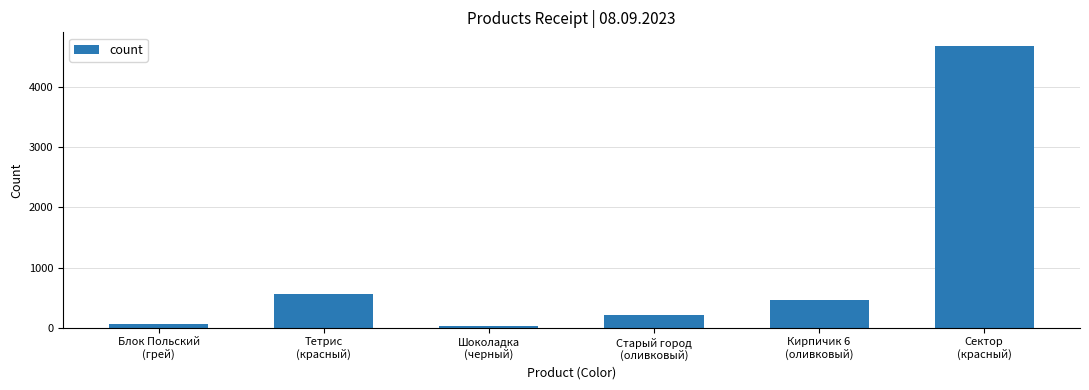

What is the label of the 4th bar from the right?

Шоколадка
(черный)